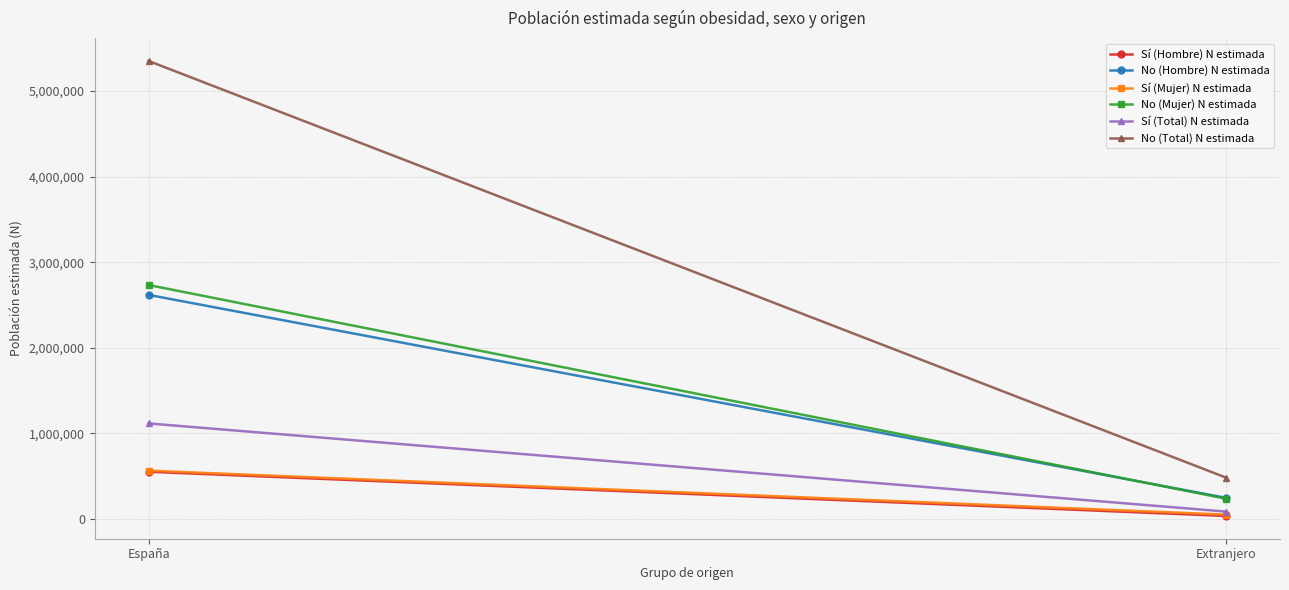

At which label is Sí (Total) N estimada closest to 600816?

Extranjero